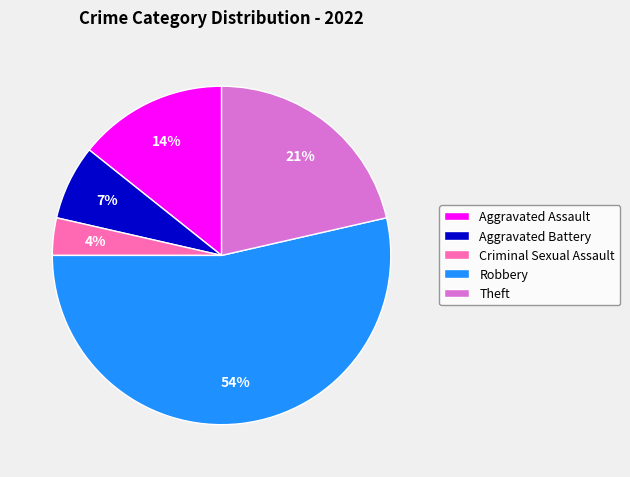

Which slice is the smallest?

Criminal Sexual Assault